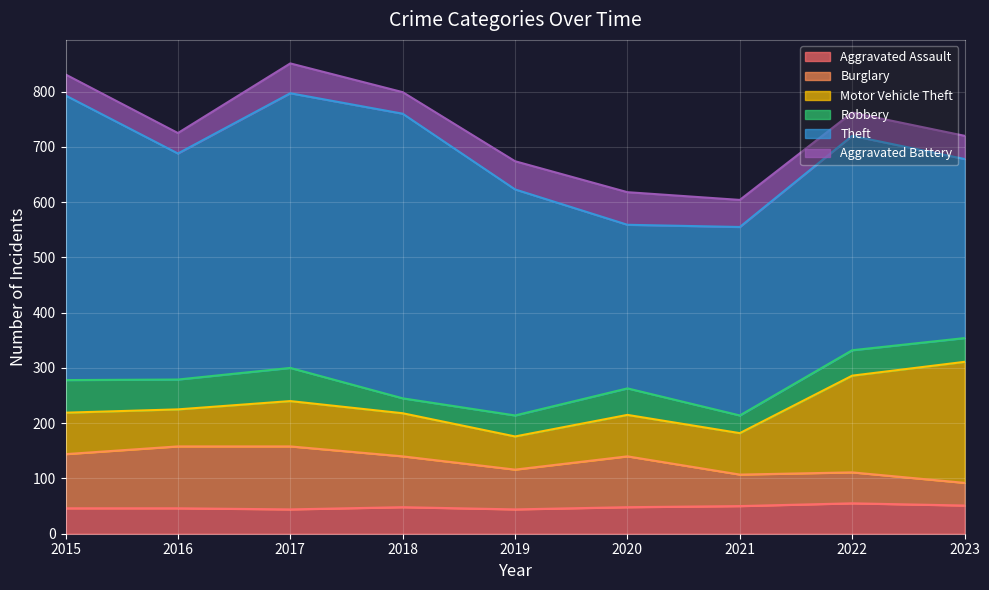

Where do Burglary and Aggravated Assault first cross each other?

2022 and 2023